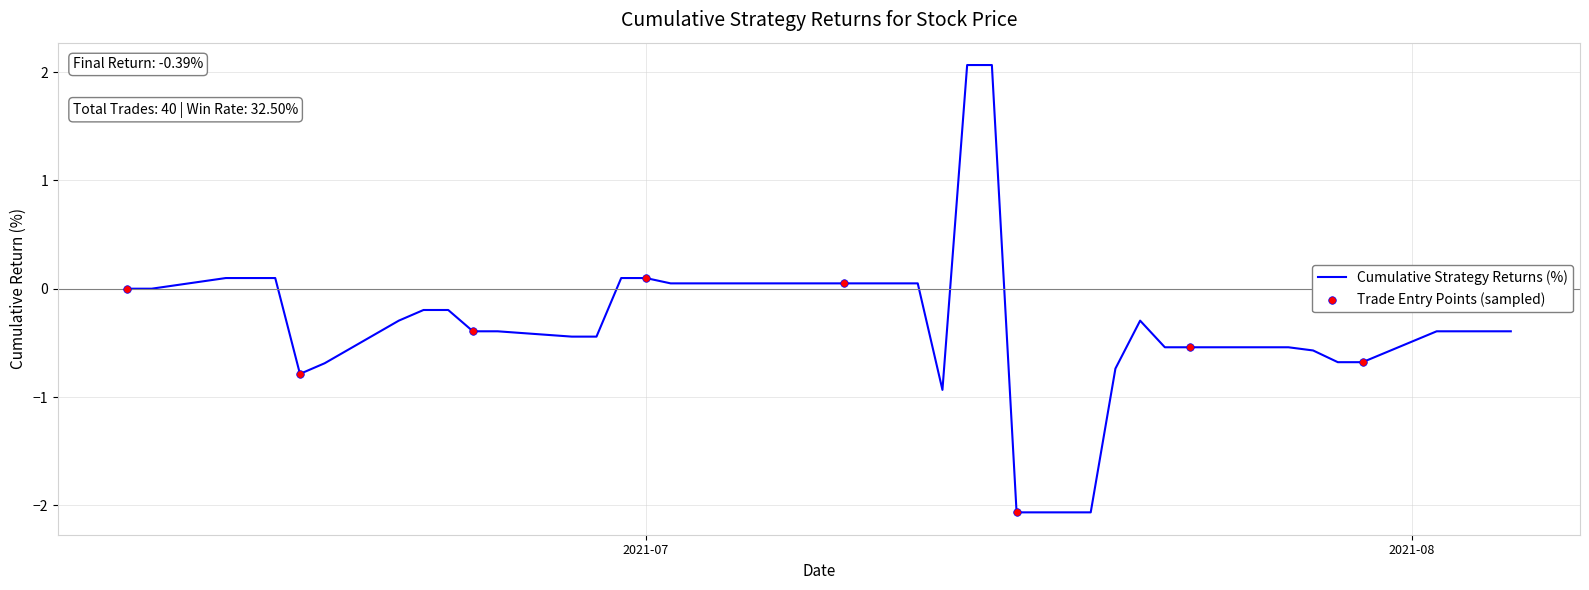

What is the smallest value displayed?

-2.1